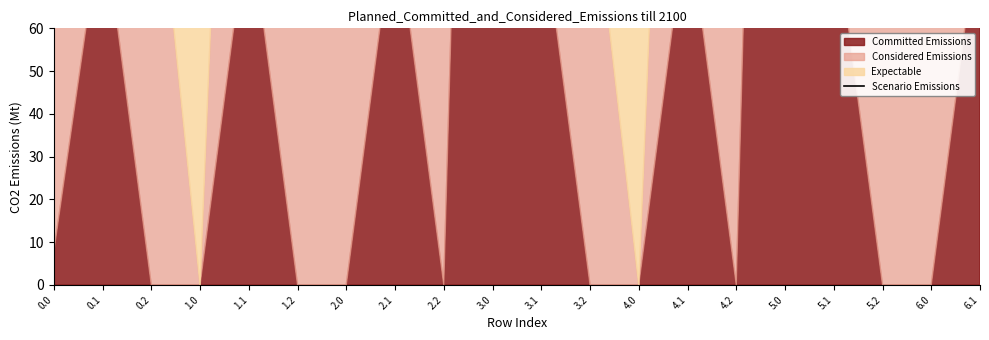

How many points are lower than both their immediate neighbors (excluding endpoints)?

6